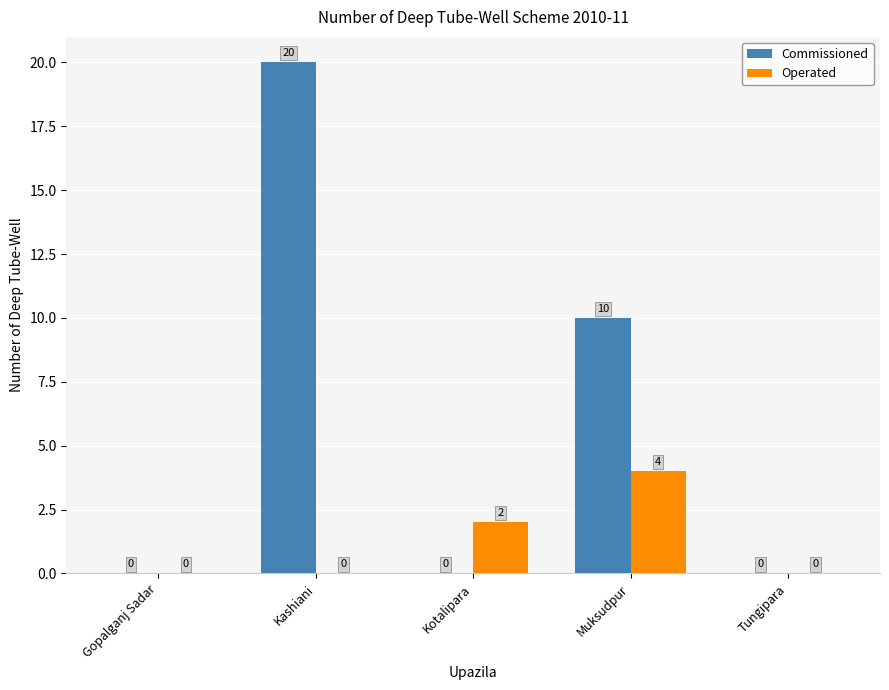

Reading right to left, list all the values displayed in this chart.

Commissioned: Tungipara=0	Muksudpur=10	Kotalipara=0	Kashiani=20	Gopalganj Sadar=0
Operated: Tungipara=0	Muksudpur=4	Kotalipara=2	Kashiani=0	Gopalganj Sadar=0